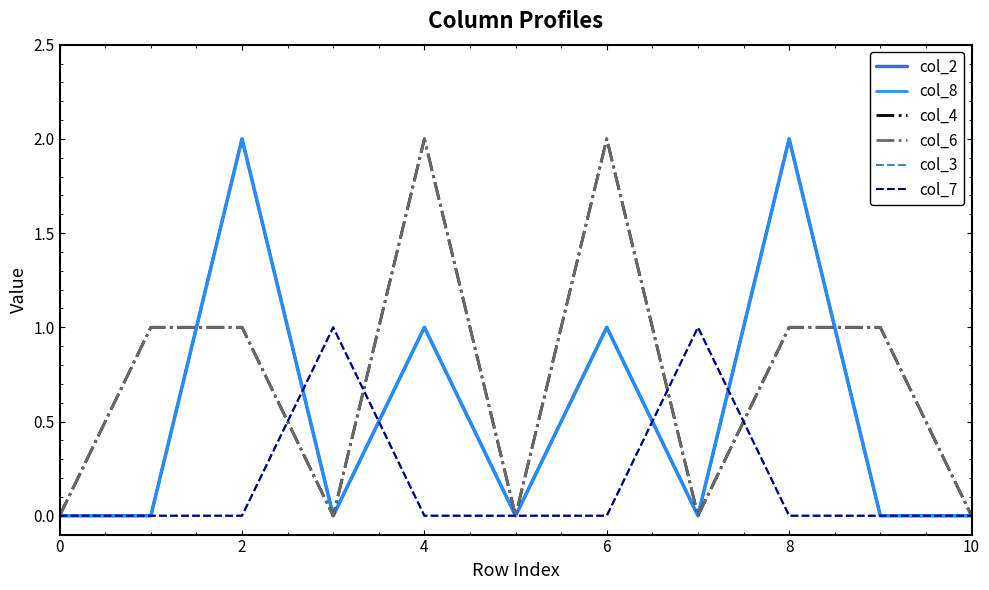

Does the chart have visible grid lines?

No